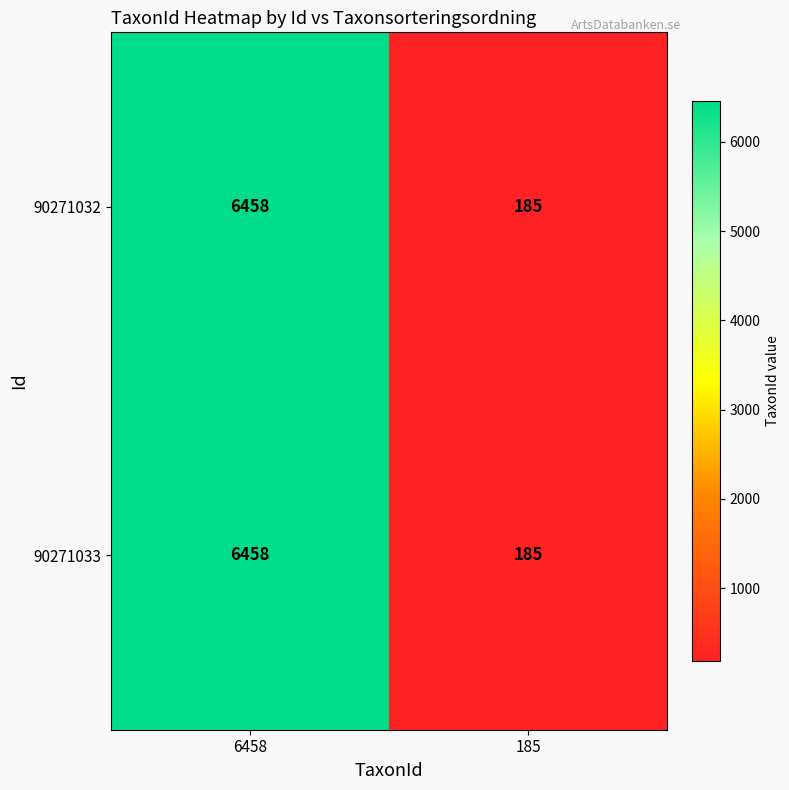

What is the sum of all 90271033 values?

6643